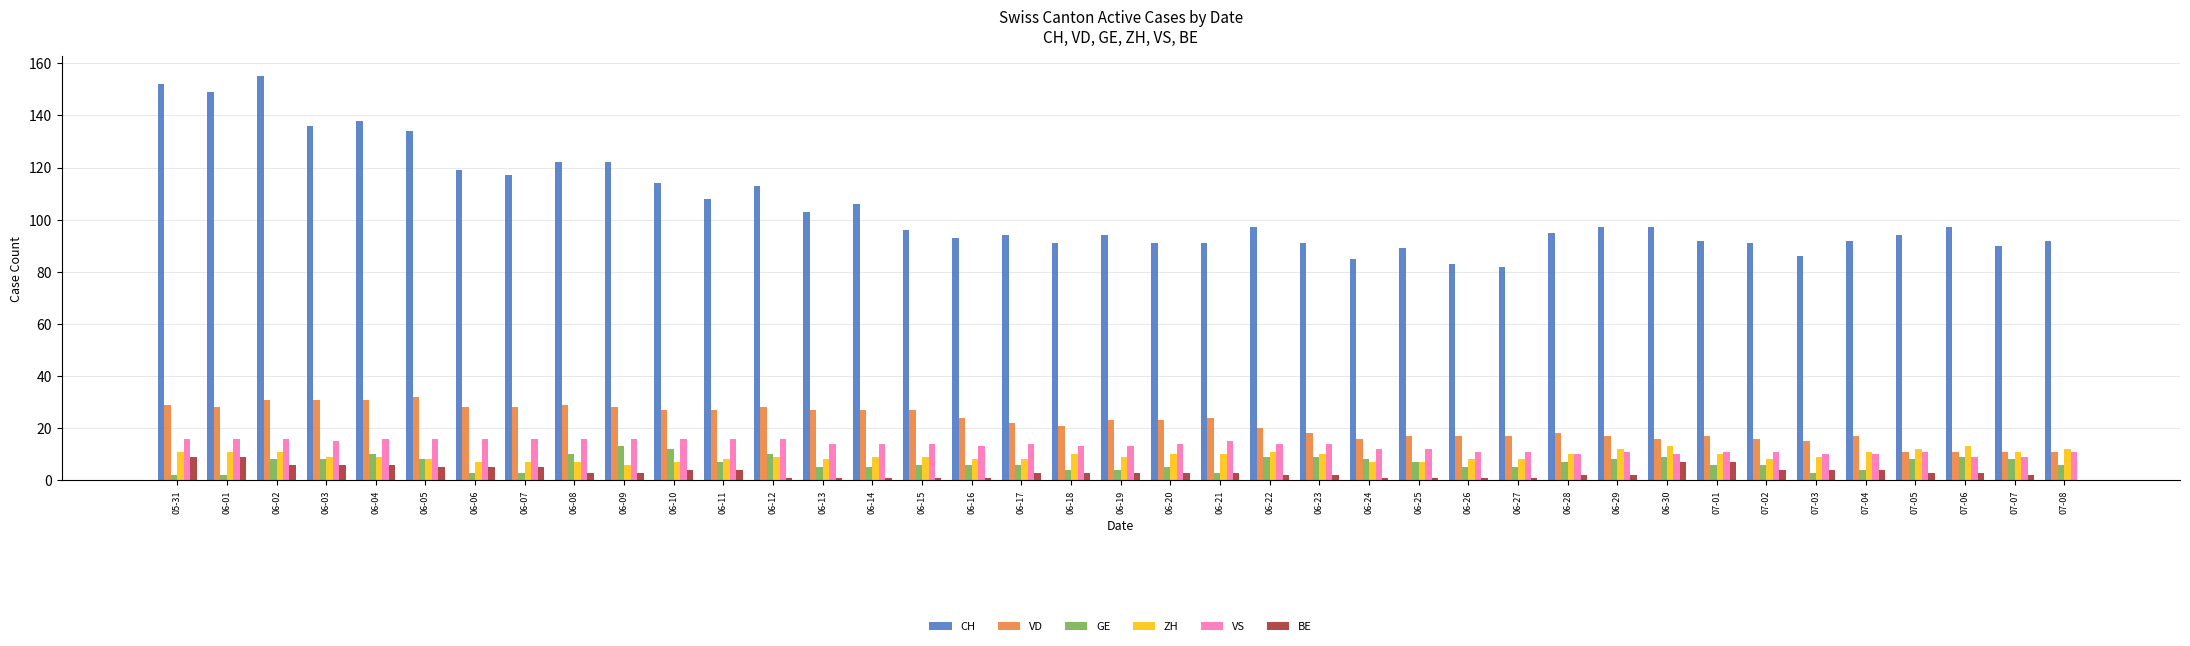

Count the VS values in the range 11 to 16.

33